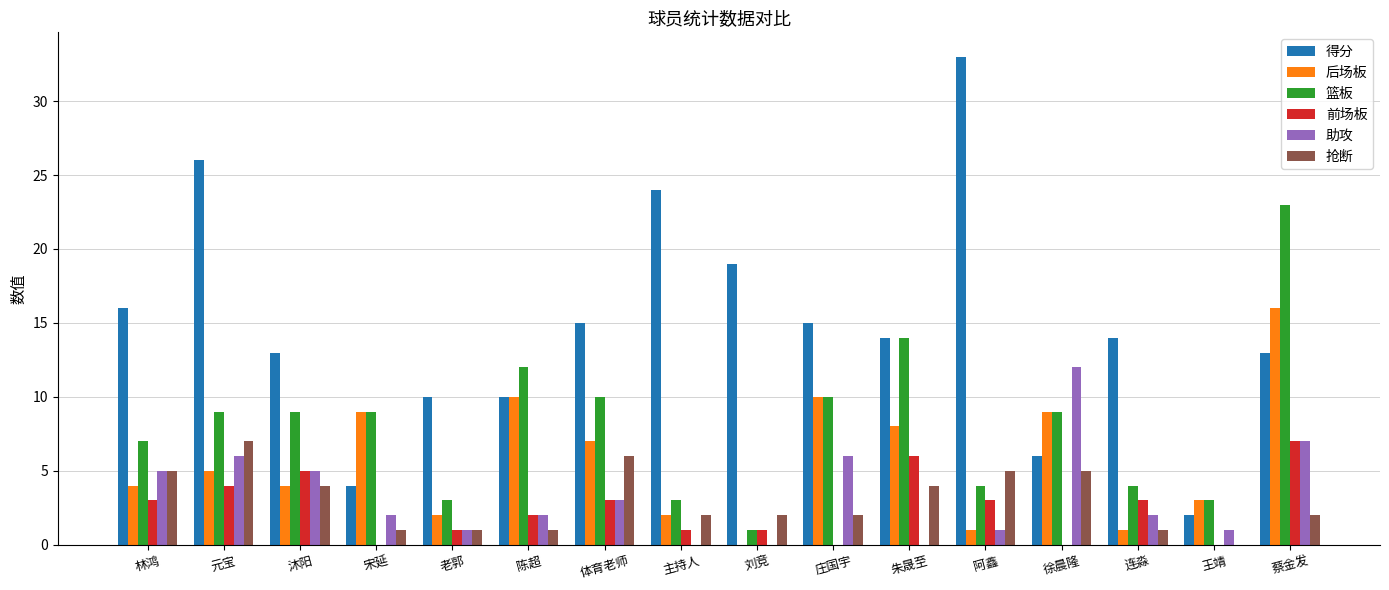

What are all the series names shown in the legend?

得分, 后场板, 篮板, 前场板, 助攻, 抢断